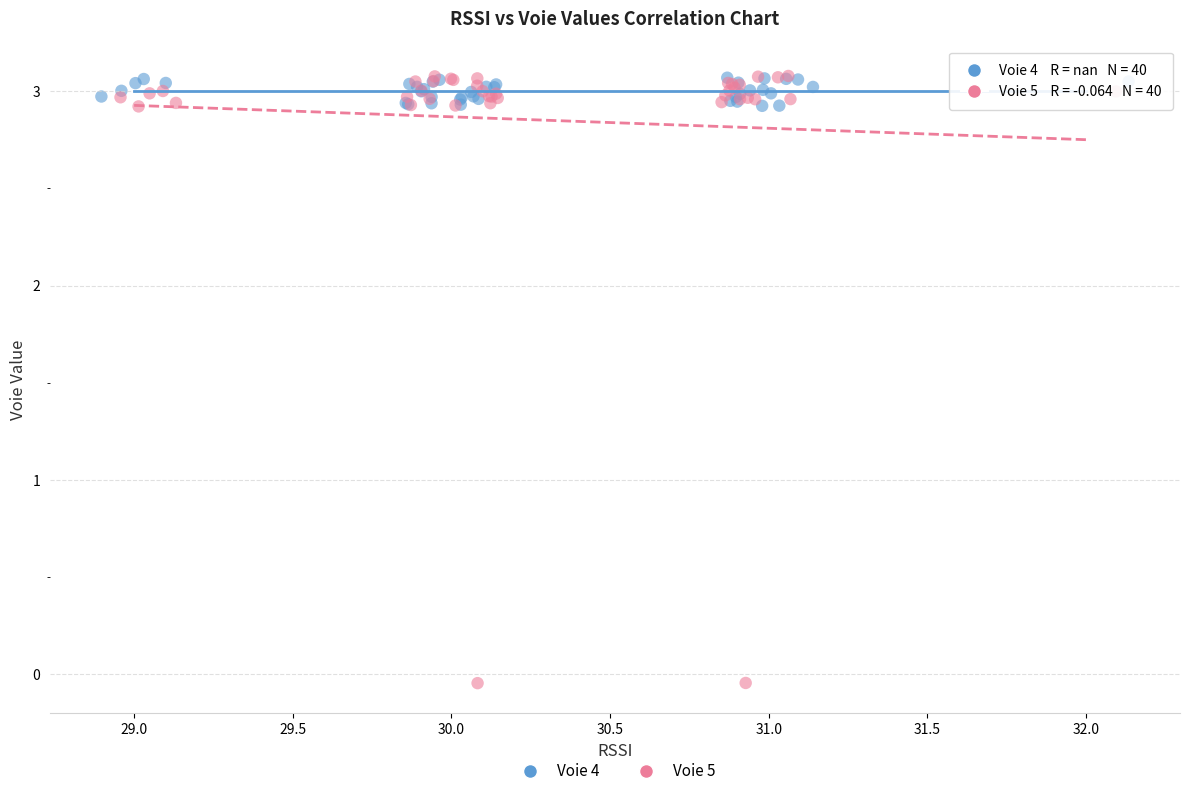

Which series reaches the minimum Y coordinate?

Voie 5